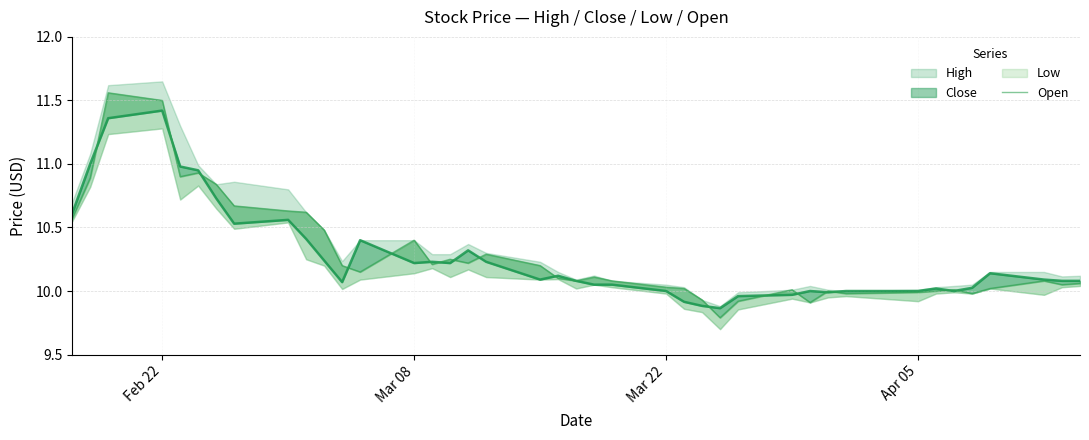

Reading right to left, extract all data points from this chart.

10.1	10.1	10.1	10.0	10.0	10.0	10.0	10.0	10.0	10.0	9.9	10.0	9.9	9.8	9.9	10.0	10.0	10.1	10.1	10.1	10.1	10.2	10.3	10.2	10.2	10.2	10.4	10.1	10.2	10.5	10.6	10.6	10.7	10.8	10.9	10.9	11.5	11.6	10.9	10.6